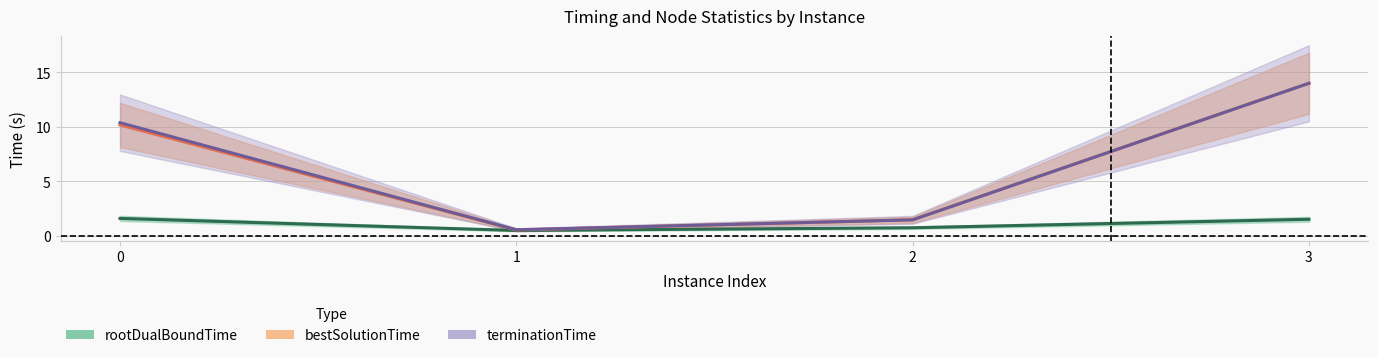

At which label does terminationTime reach its minimum?

1